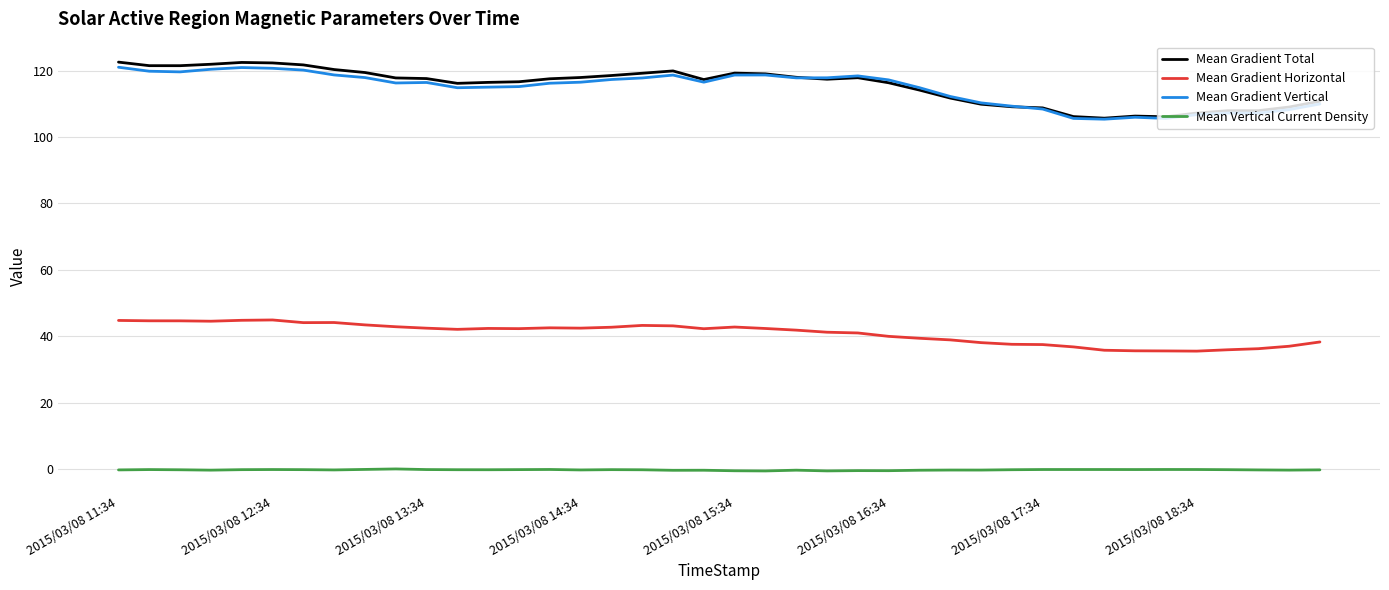

What is the maximum value shown in the chart?

122.5